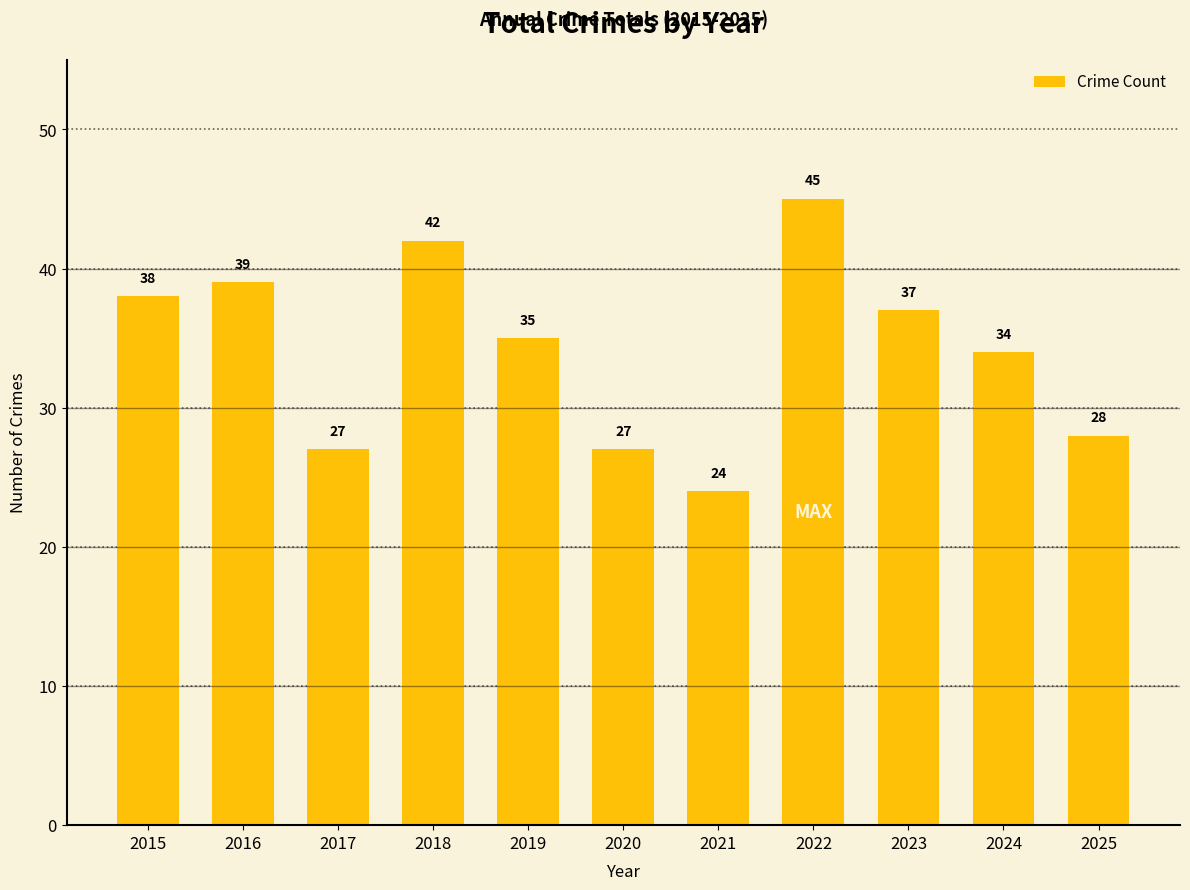

What is the smallest value displayed?

24